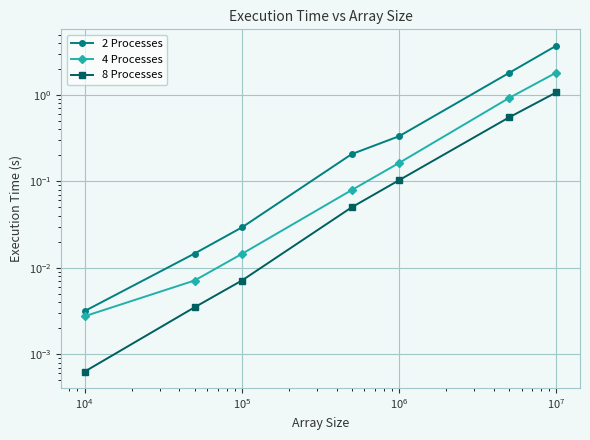

Rank the series at $\mathdefault{10^{4}}$ from highest to lowest value.

2 Processes, 4 Processes, 8 Processes